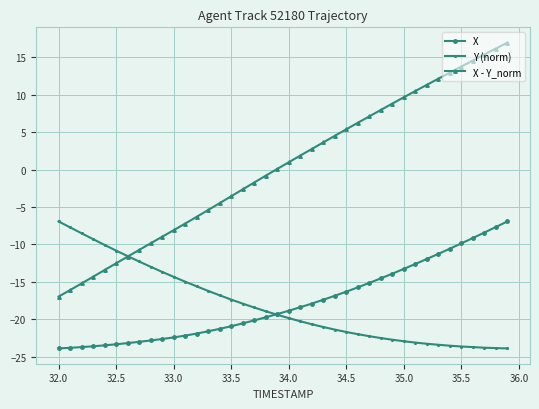

Which series has the largest total across all categories?

X - Y_norm